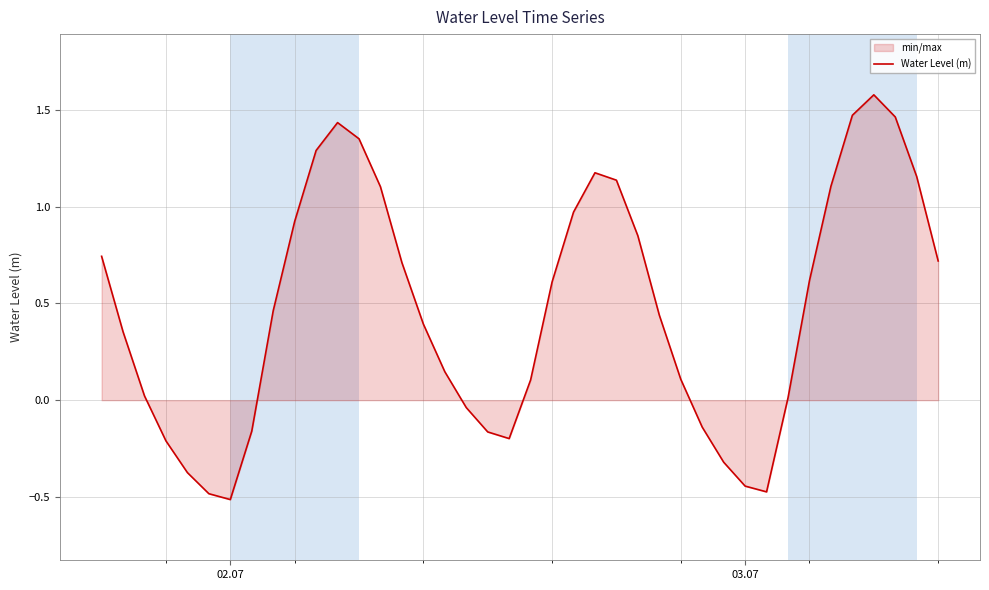

What is the average value?

0.5